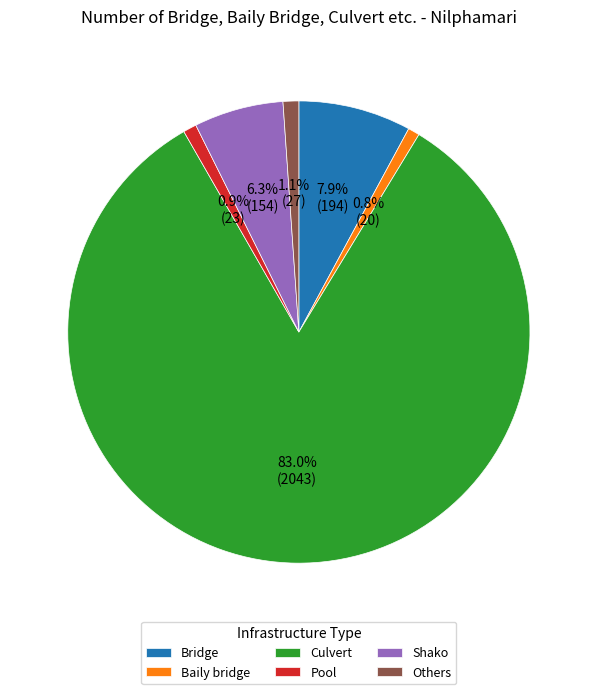

What percentage is NOT represented by Bridge?

92.1%